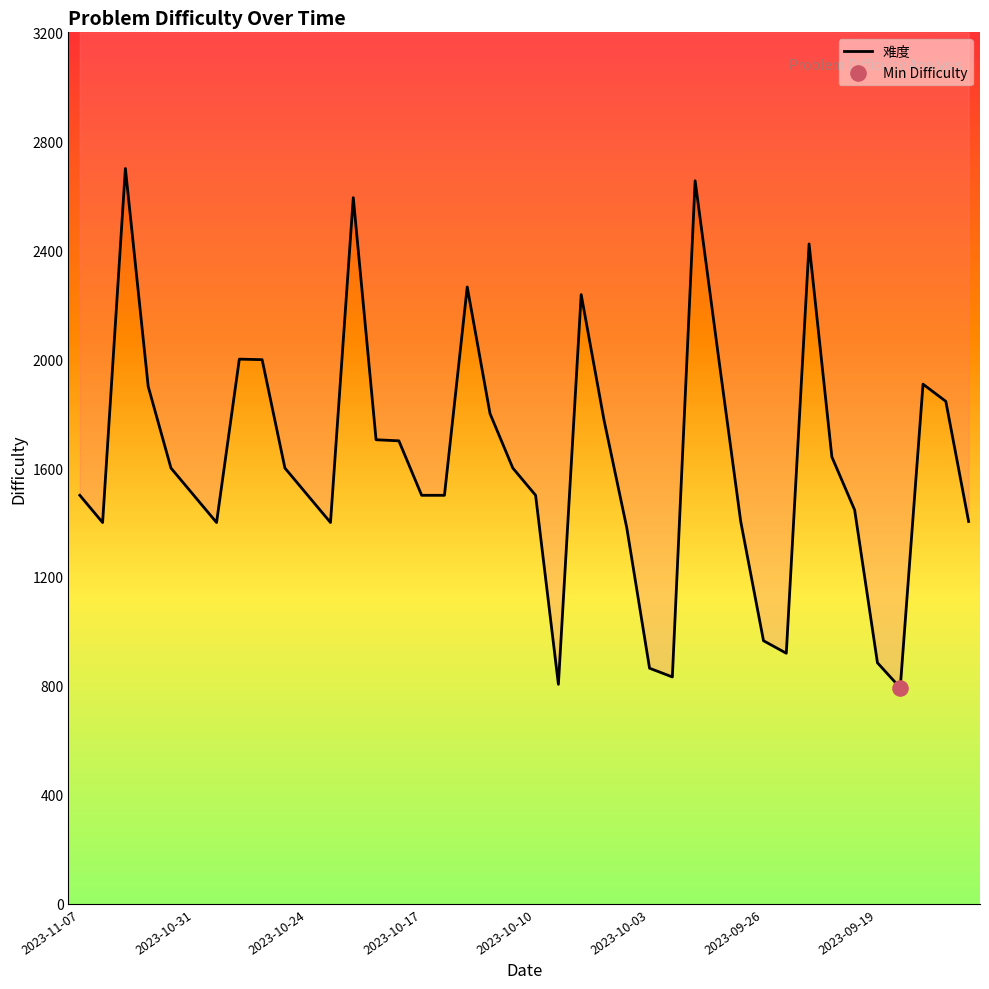

Approximately how many times larger is the value at 24 compared to 11?

1.0